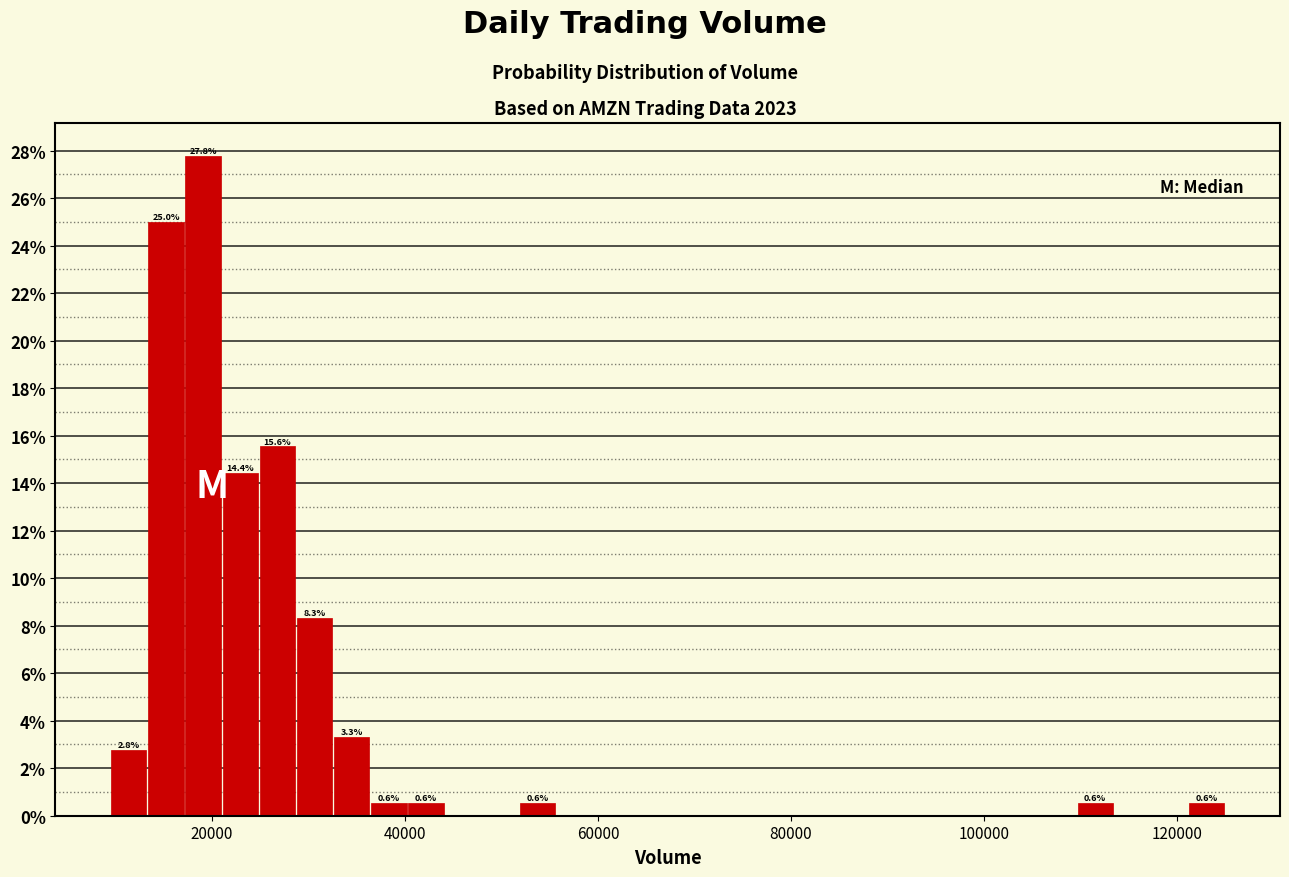

Around what value on the x-axis is the tallest bar? Give the approximate position of its centre, as read against the axis.

20000